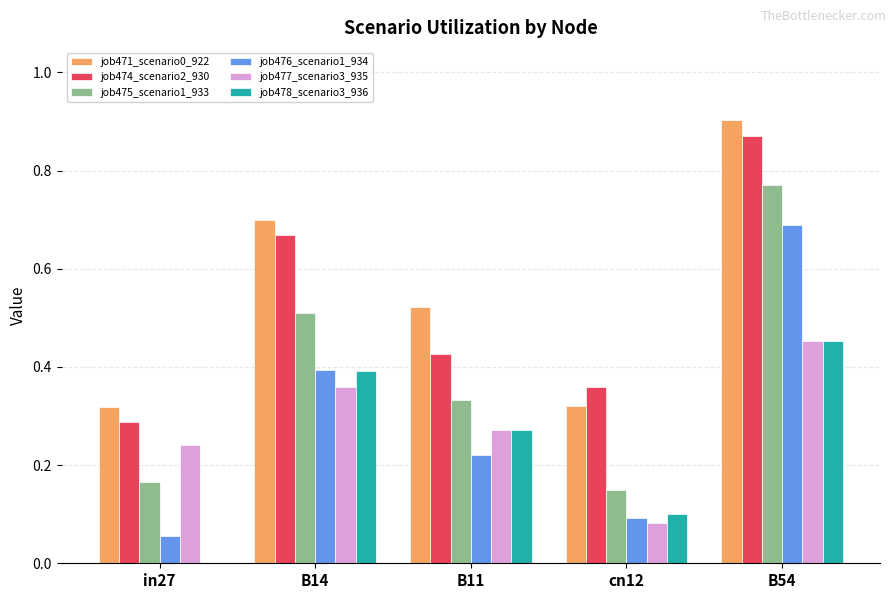

Which series has the widest spread of values?

job476_scenario1_934